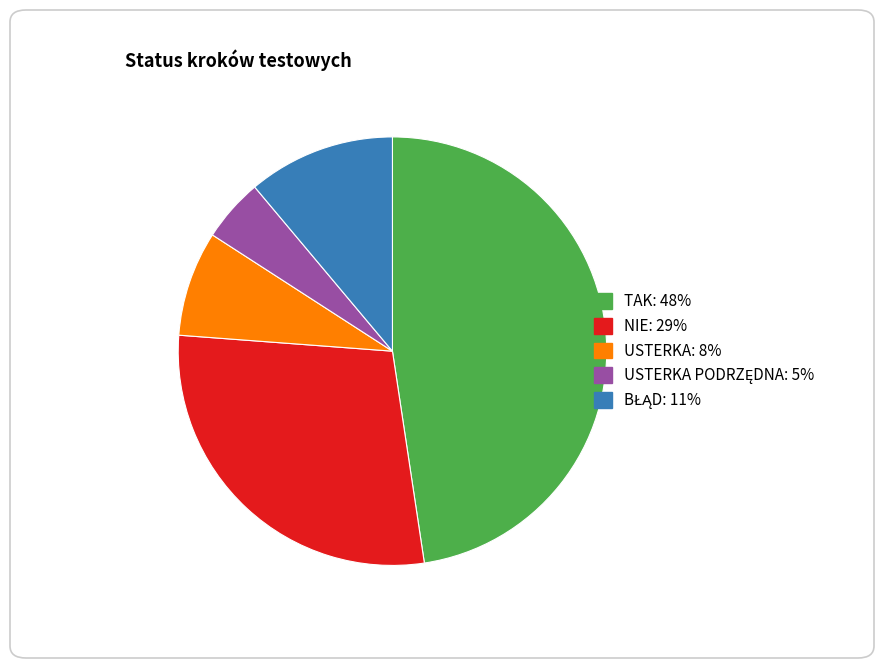

Count the number of slices in the pie.

5